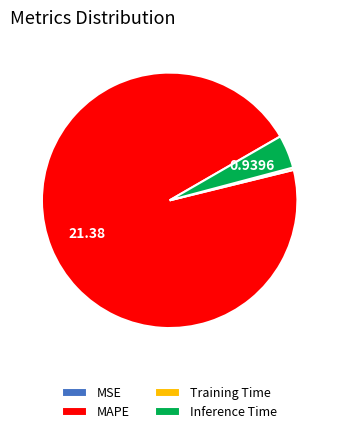

Do MAPE and Training Time together represent more than half of the pie?

Yes